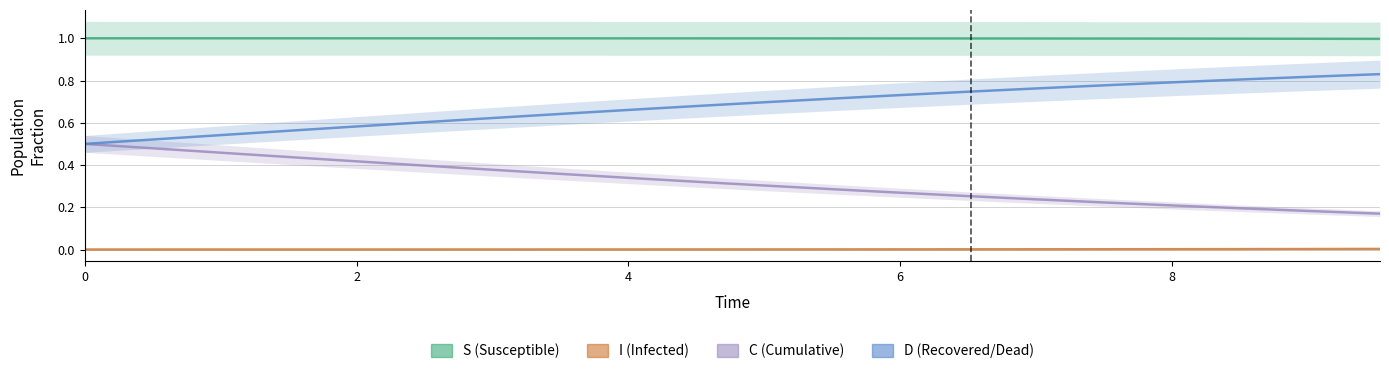

Reading right to left, list all the values displayed in this chart.

S: 1.0	1.0	1.0	1.0	1.0	1.0	1.0	1.0	1.0	1.0	1.0	1.0	1.0	1.0	1.0	1.0	1.0	1.0	1.0	1.0
I: 0.0	0.0	0.0	0.0	0.0	0.0	0.0	0.0	0.0	0.0	0.0	0.0	0.0	0.0	0.0	0.0	0.0	0.0	0.0	0.0
C: 0.2	0.2	0.2	0.2	0.2	0.2	0.3	0.3	0.3	0.3	0.3	0.3	0.4	0.4	0.4	0.4	0.4	0.5	0.5	0.5
D: 0.8	0.8	0.8	0.8	0.8	0.8	0.7	0.7	0.7	0.7	0.7	0.7	0.6	0.6	0.6	0.6	0.6	0.5	0.5	0.5